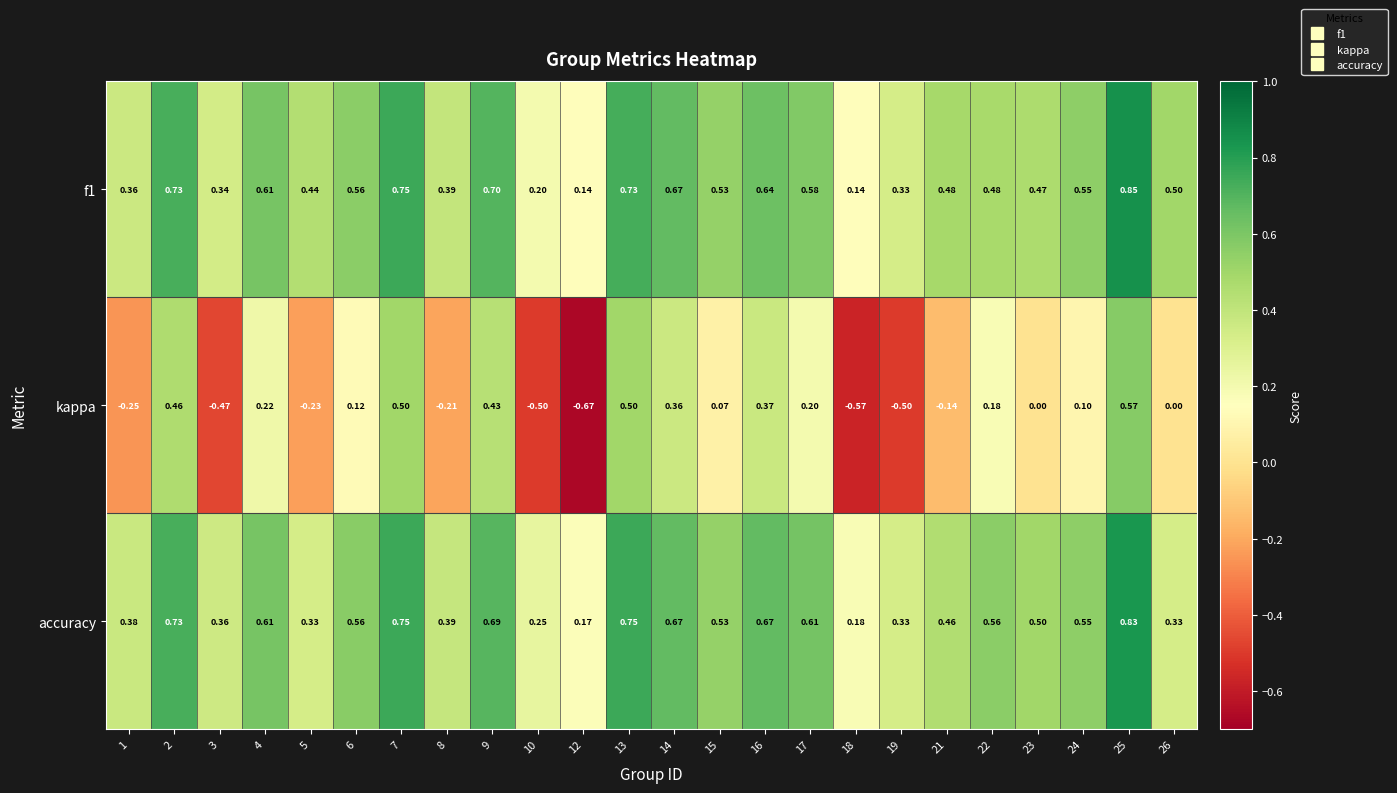

Which series has the largest total across all categories?

accuracy